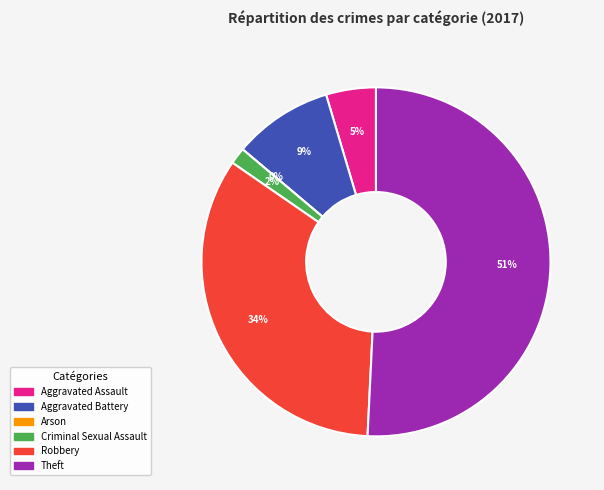

What portion of the pie excludes Theft?

49.2%